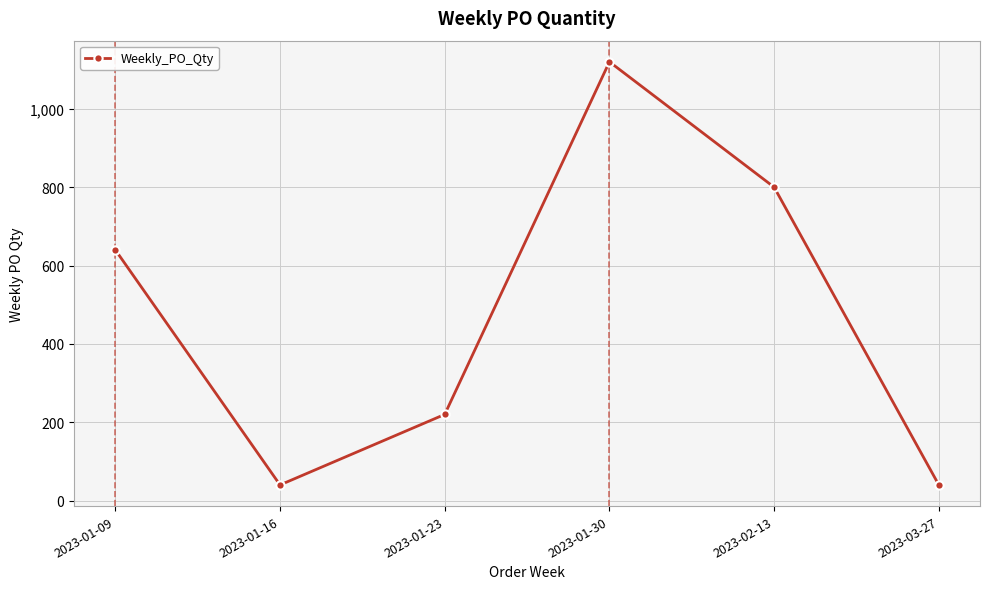

What is the smallest value displayed?

40